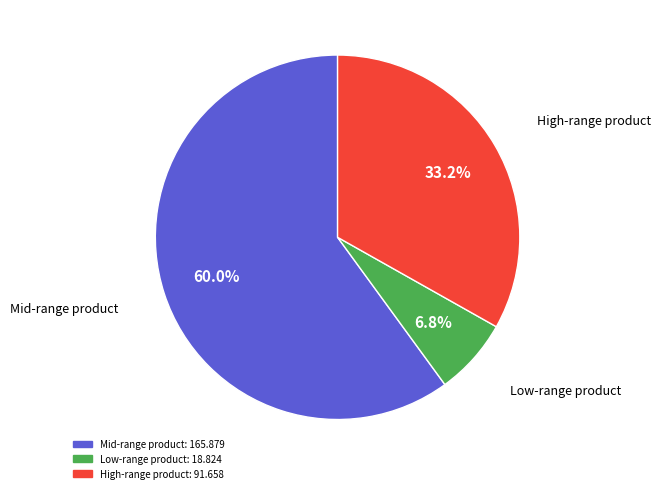

Is there any slice that represents more than half of the pie?

Yes